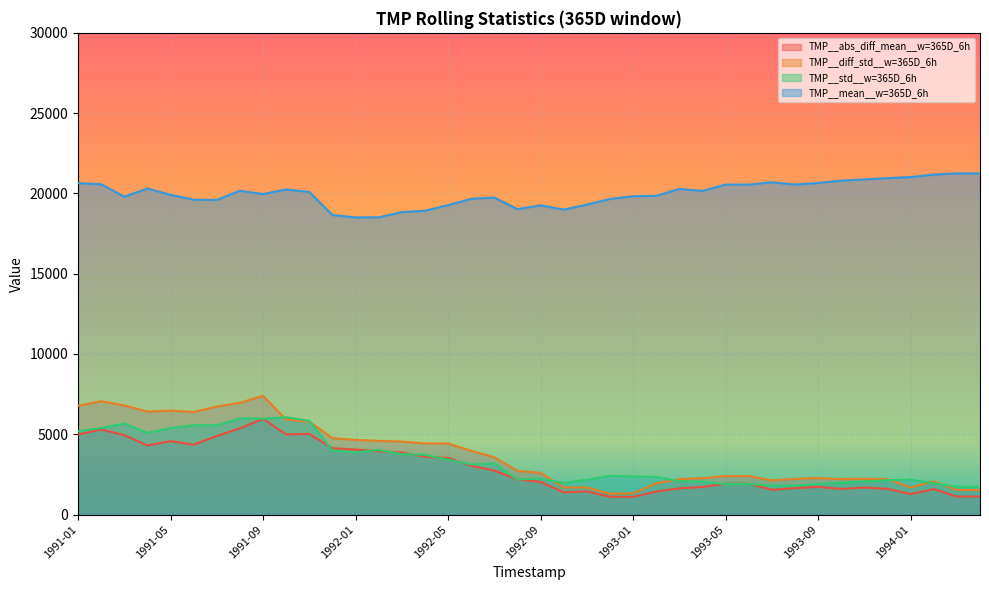

Does the chart display data point markers on the line(s)?

No